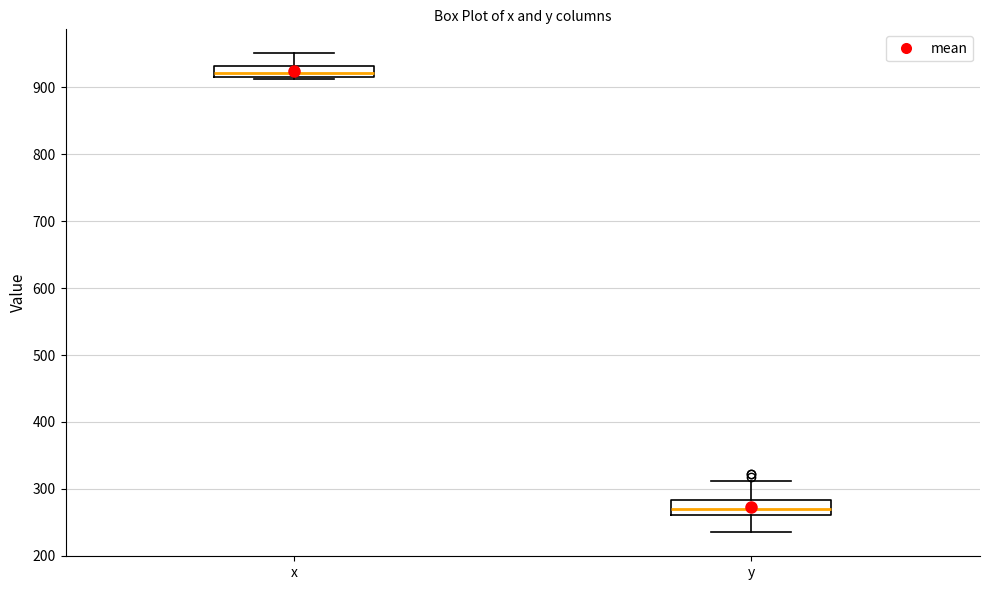

Which box's median line is the lowest?

y